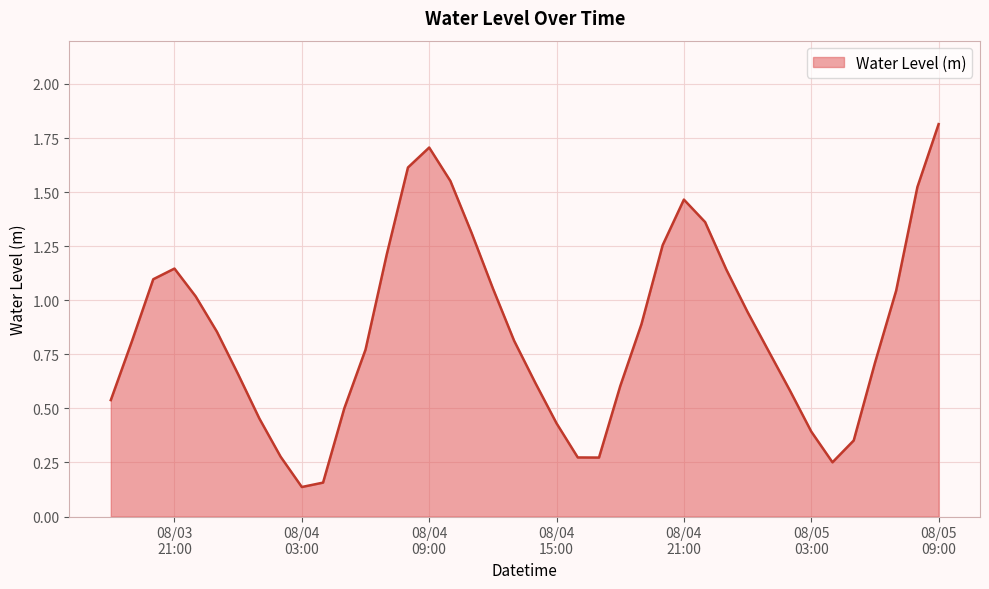

How many interior local peaks (higher than both neighbors) does the data have?

3